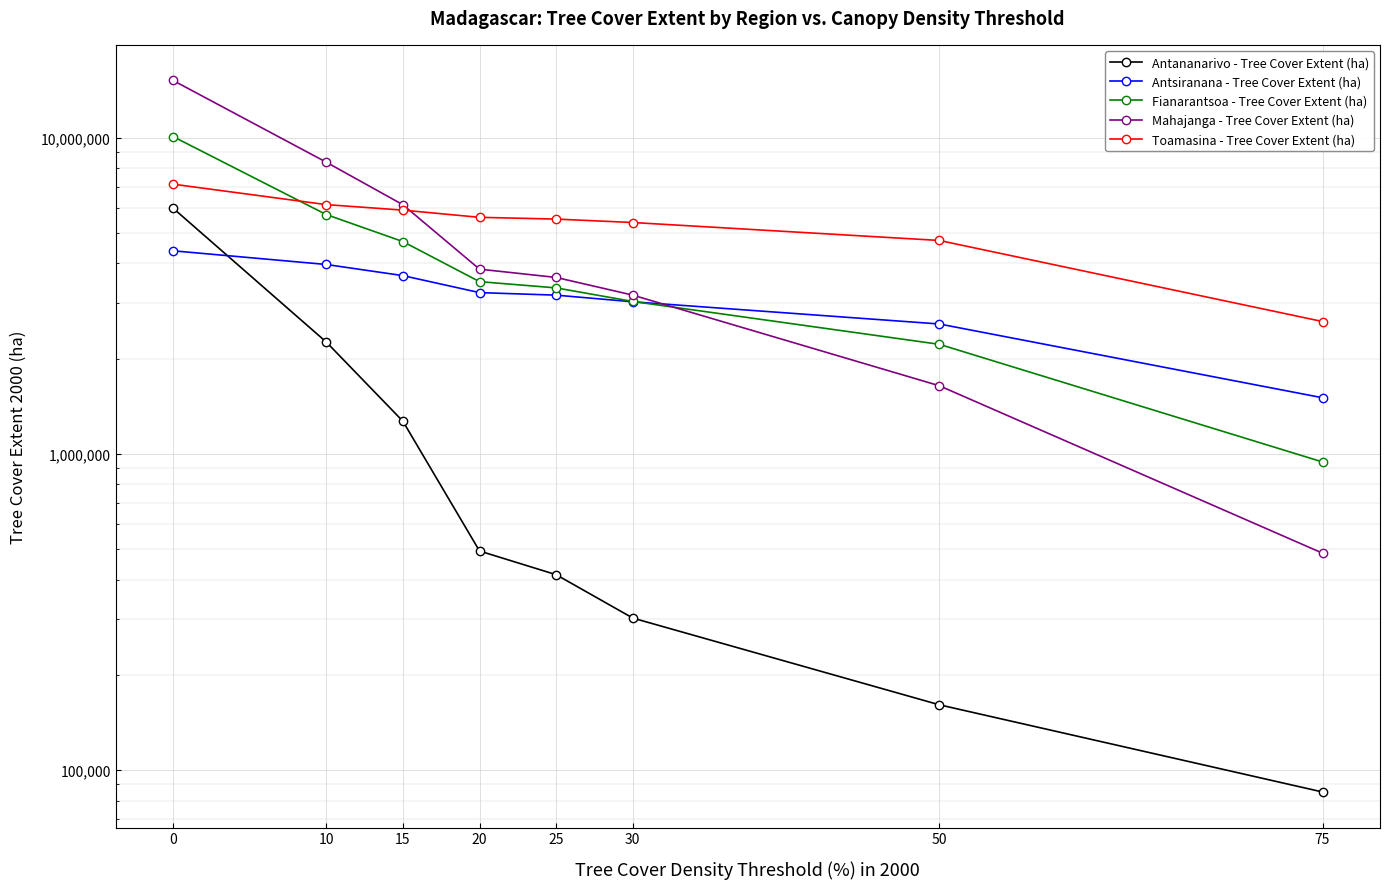

What is the maximum value for Fianarantsoa - Tree Cover Extent (ha)?

10078533